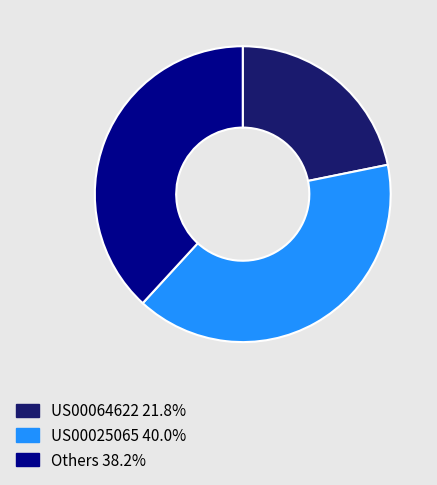

Is there any slice that represents more than half of the pie?

No